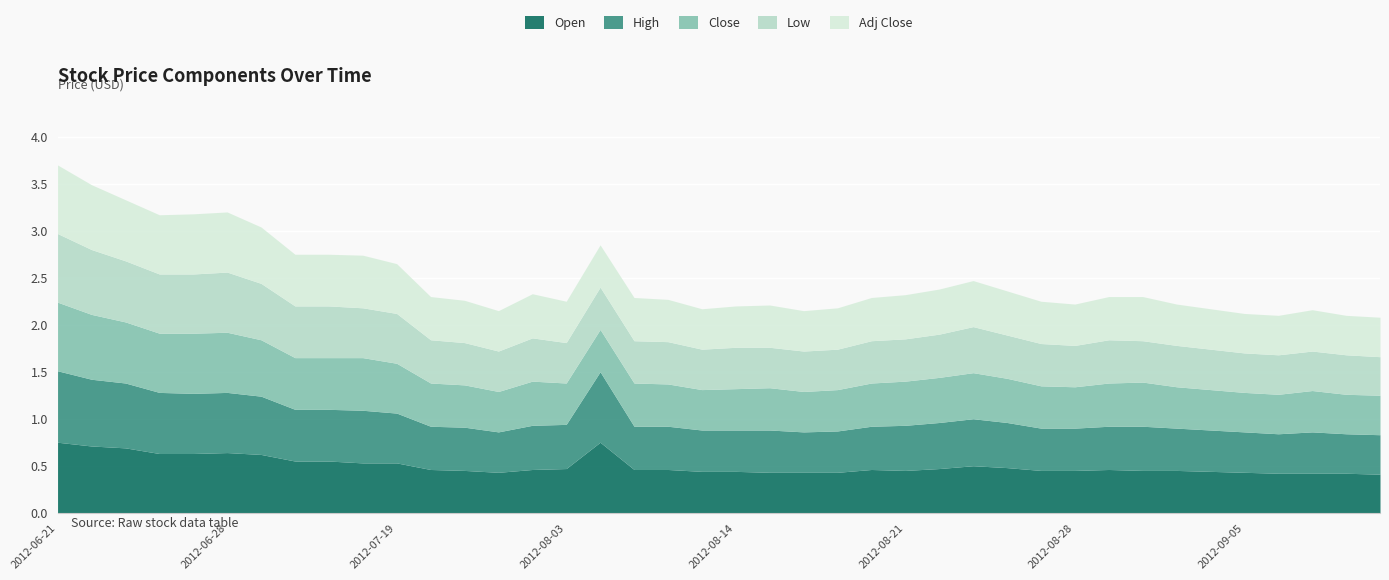

What position from the left is 2012-06-21?

1